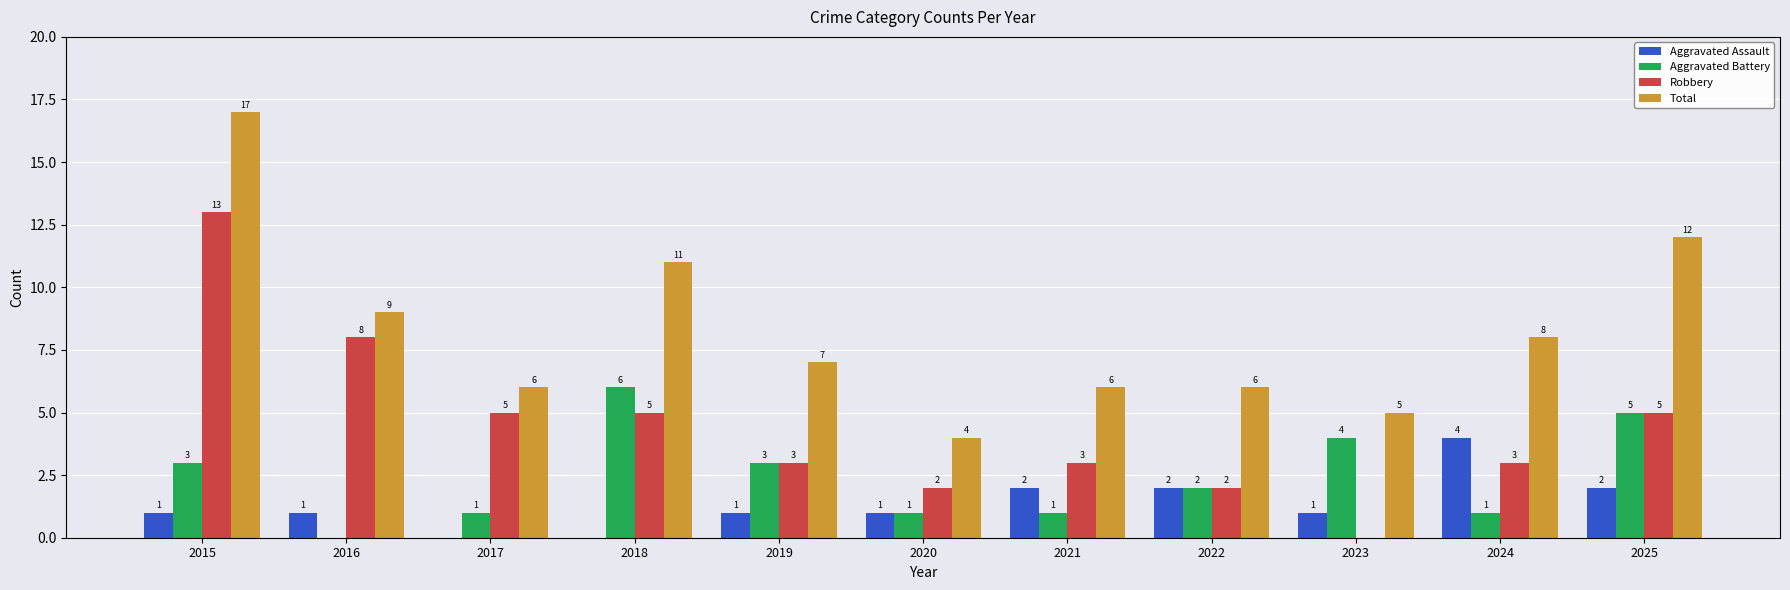

Between 2016 and 2020, which series saw the biggest shift?

Robbery